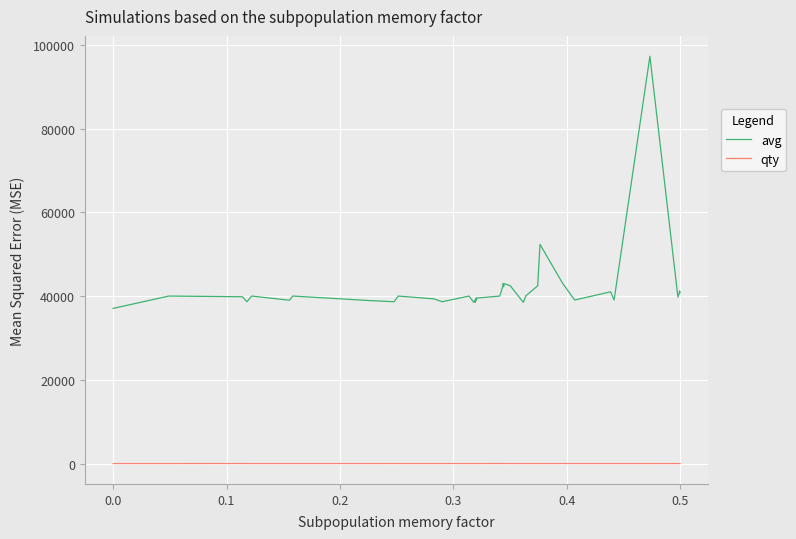

Which series has the largest range (max minus min)?

avg